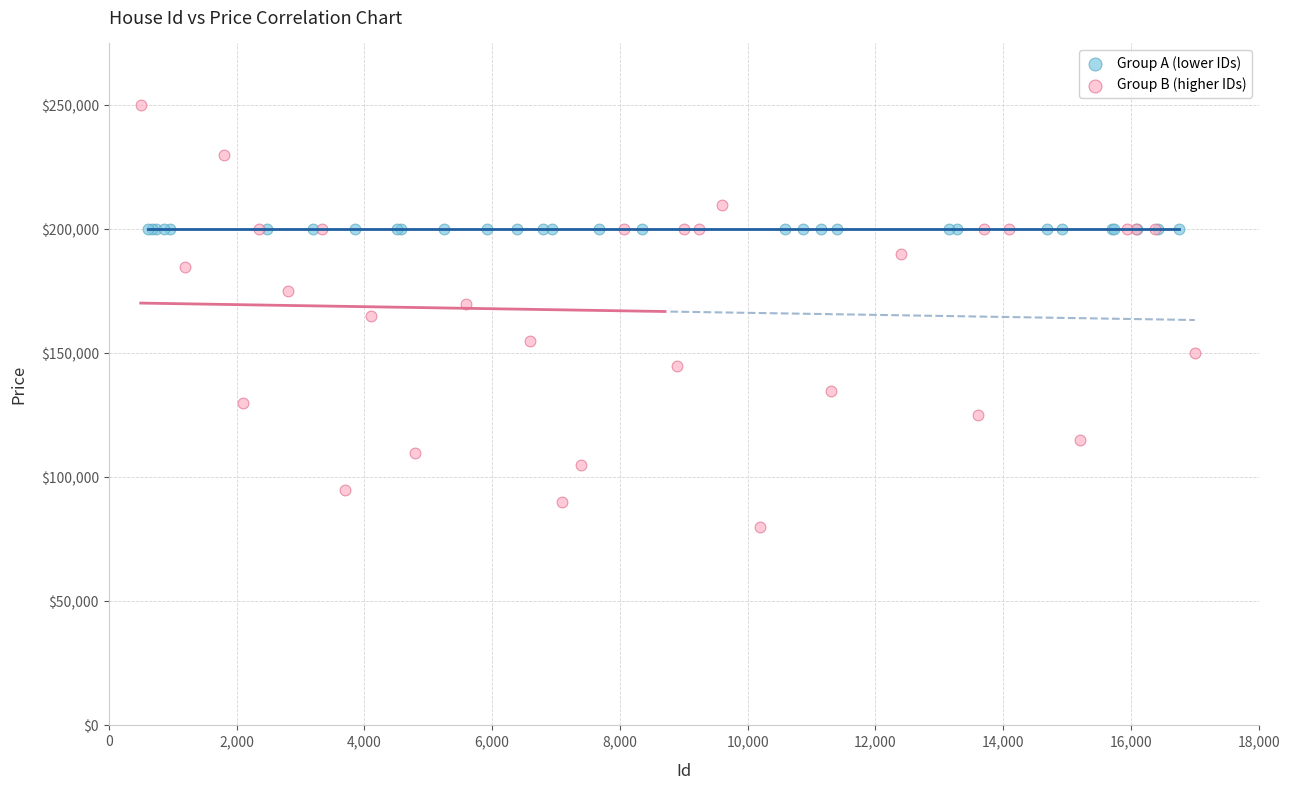

Which series contains the highest Y value?

Group B (higher IDs)